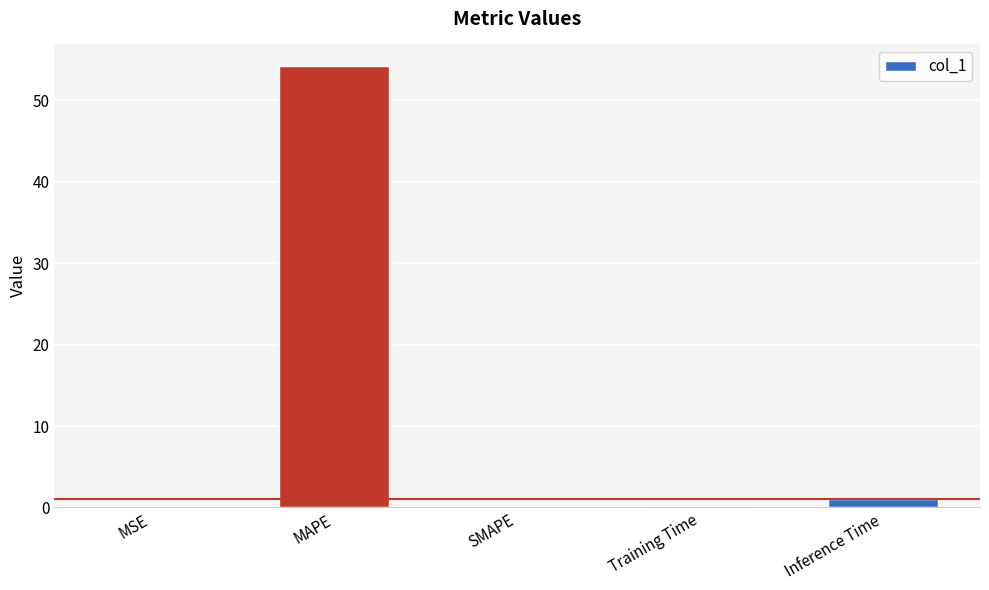

What is the sum of all values?

55.4